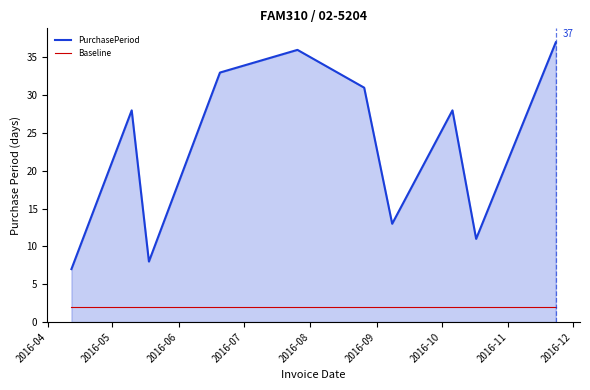

List the series in order of their overall mean, lowest first.

Baseline, PurchasePeriod